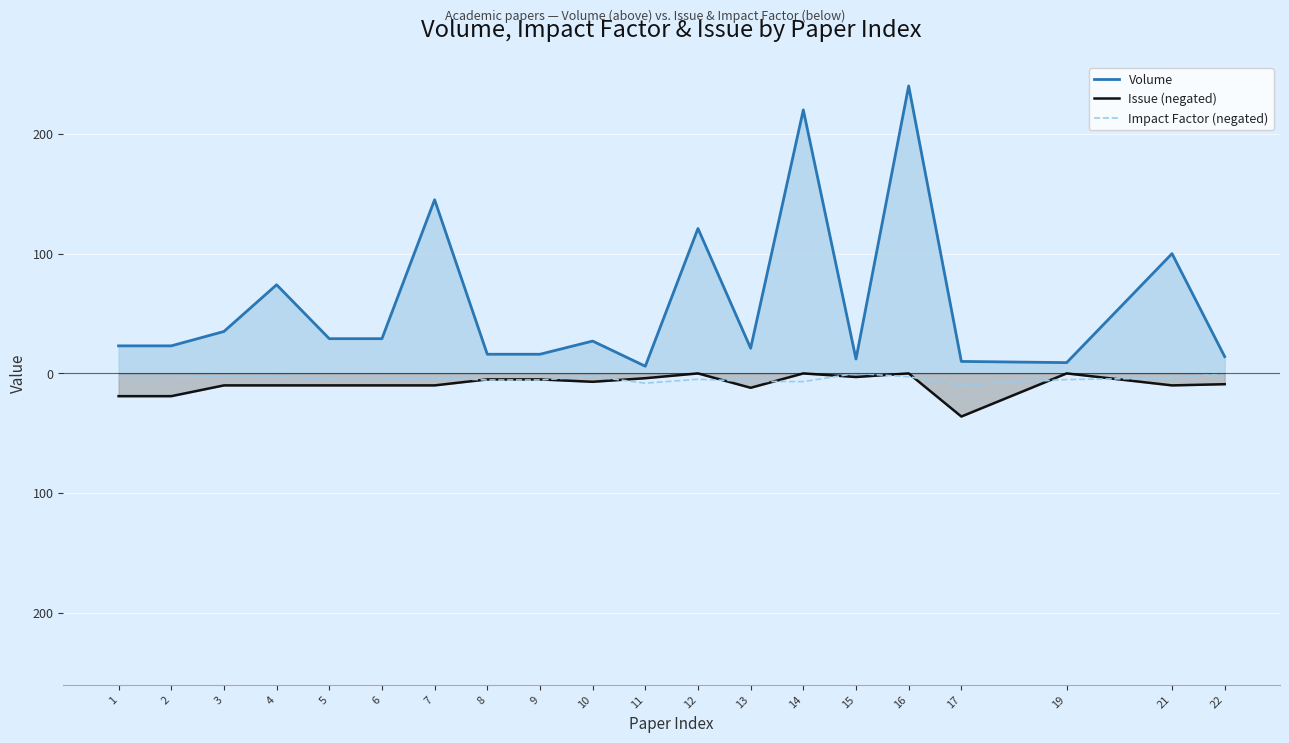

Between which two adjacent categories do Impact Factor (negated) and Issue (negated) first intersect?

7 and 8